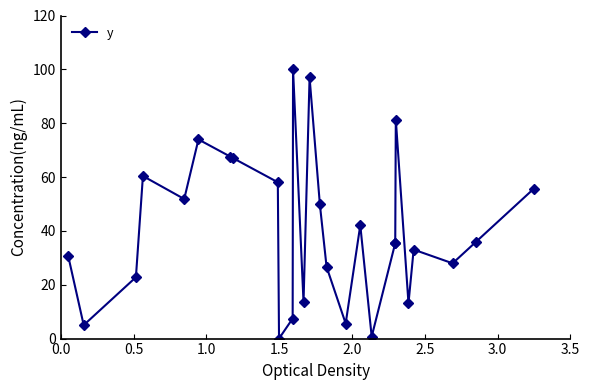

What is the sum of all values?

1098.2